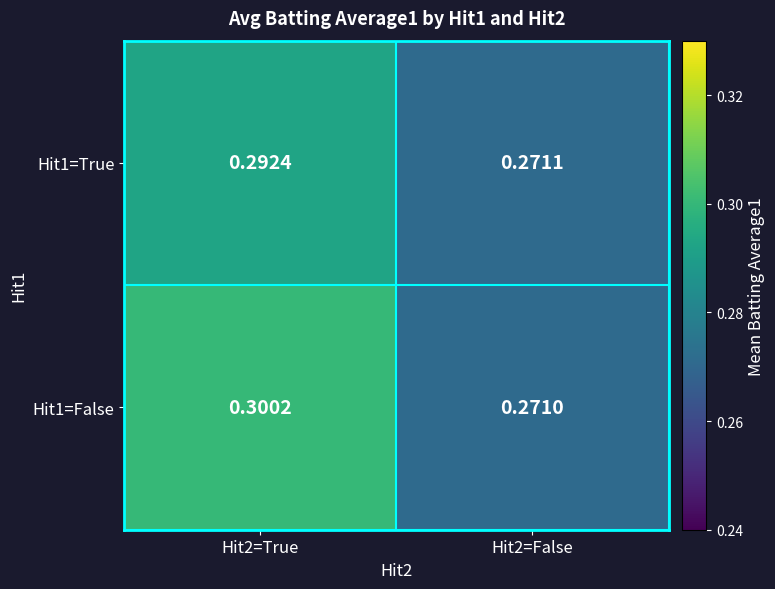

Which series has the largest total across all categories?

Hit1=False